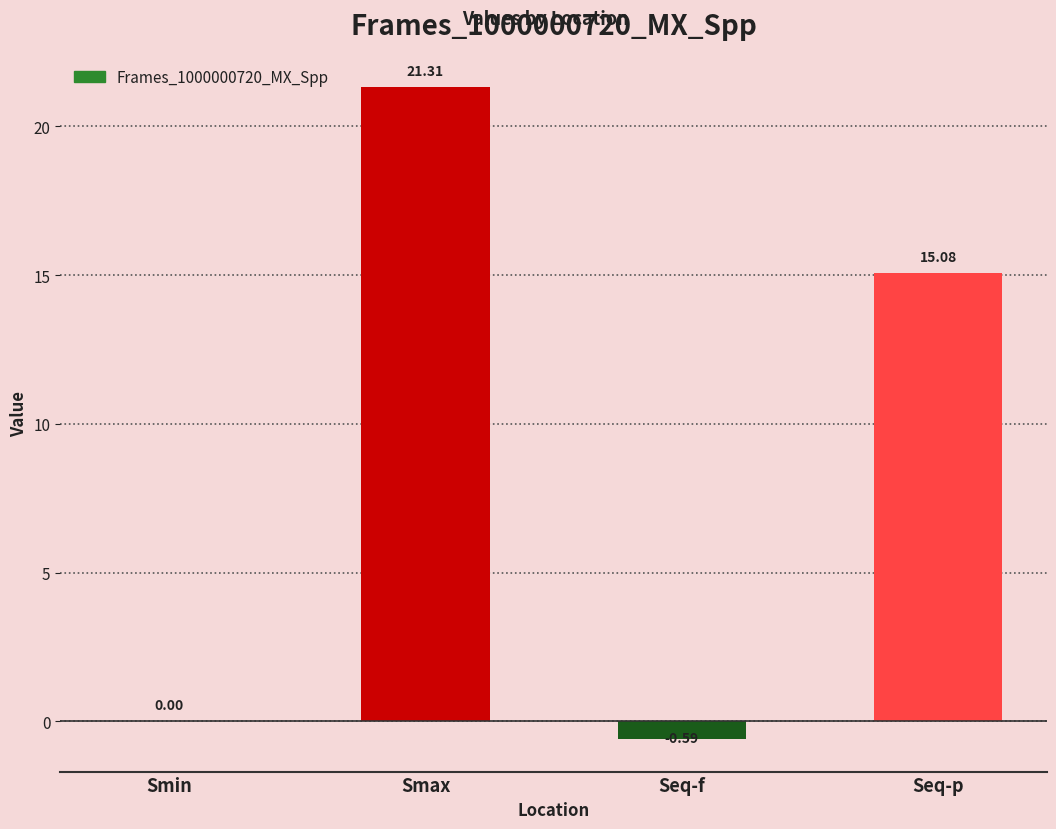

Which label corresponds to the largest value in the chart?

Smax